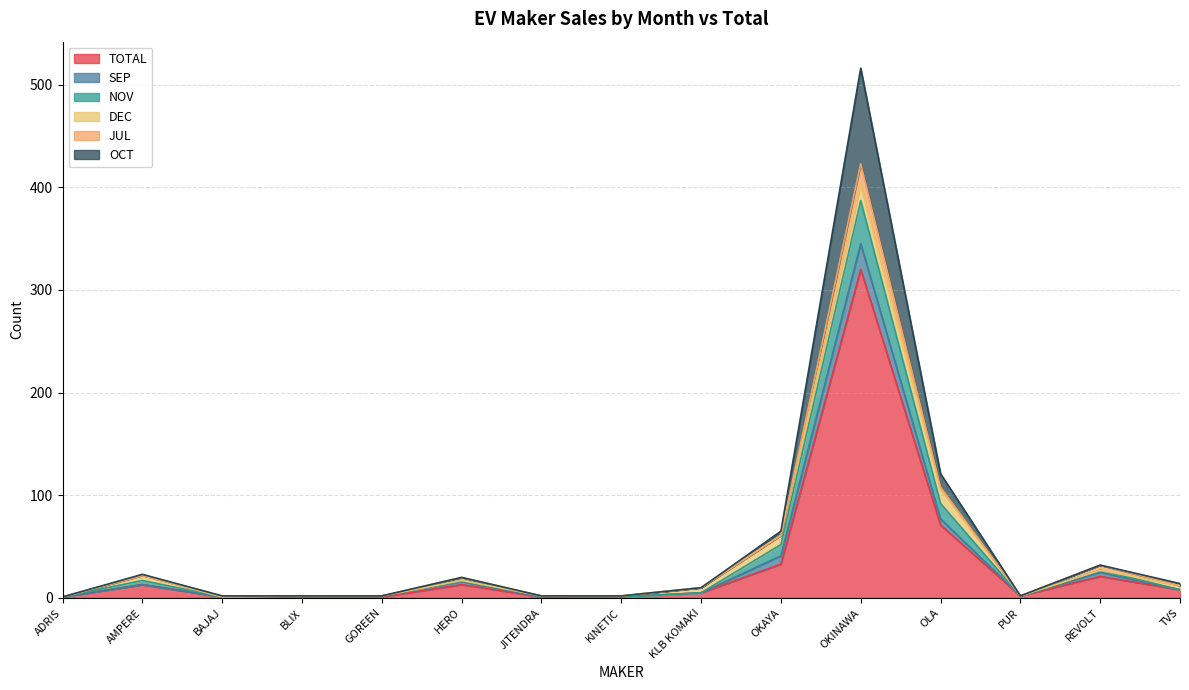

What are all the series names shown in the legend?

TOTAL, SEP, NOV, DEC, JUL, OCT